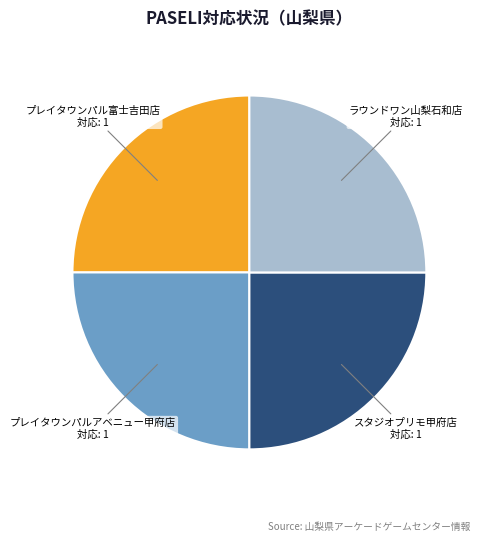

Is there a majority slice in this chart?

No